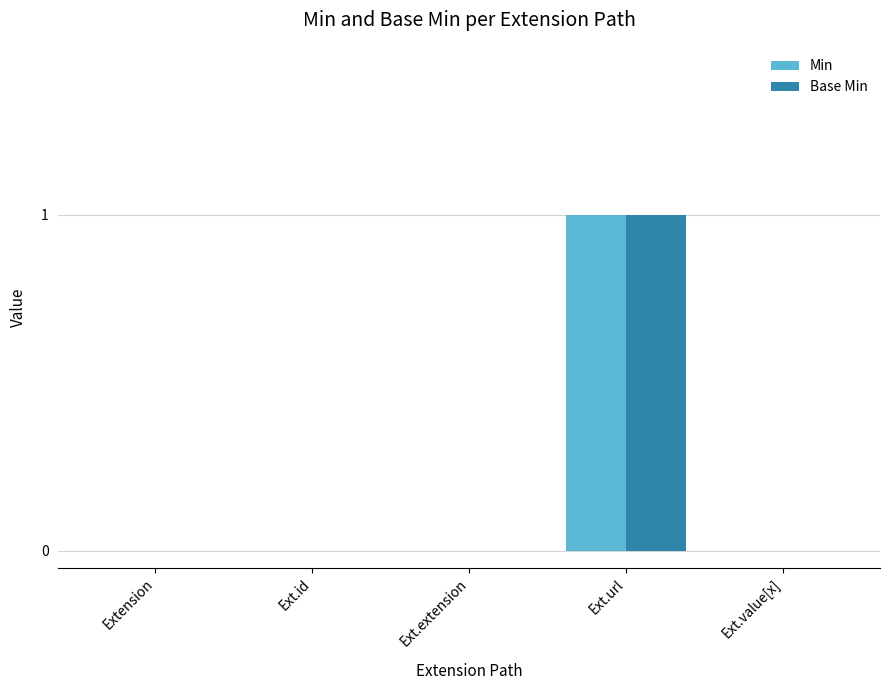

What is the sum of all Base Min values?

1